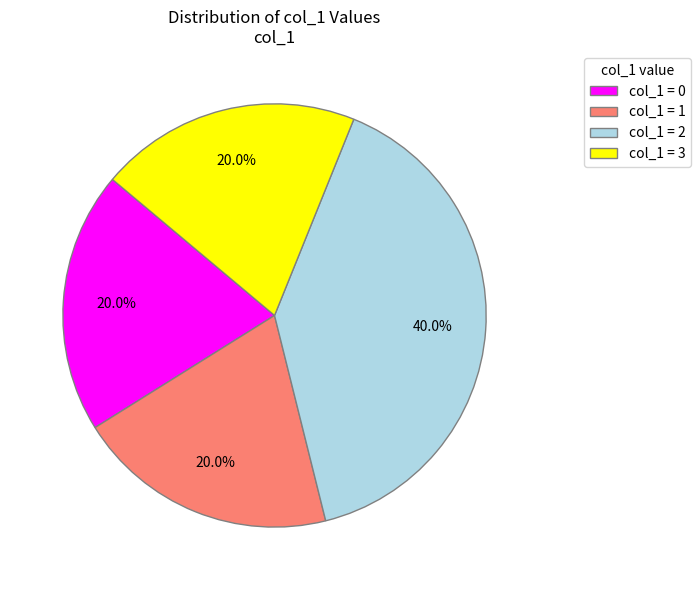

Does col_1 = 2 represent more than half of the total?

No